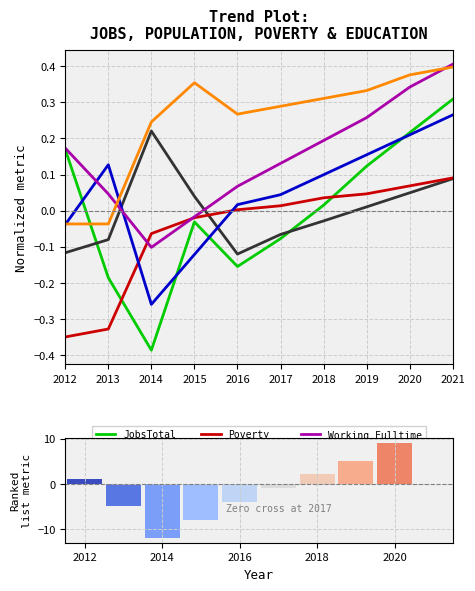

What is the difference between the highest and lowest values at 2014?

0.6